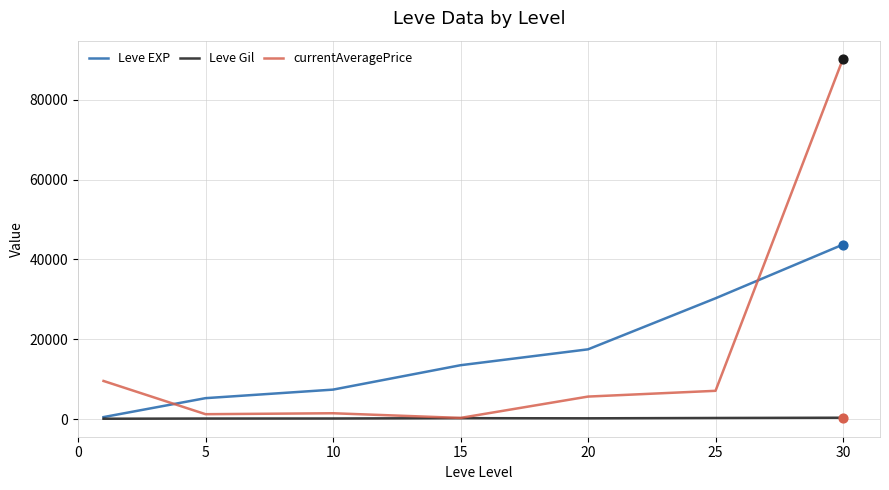

At how many categories does at least one series exceed 25889?

2